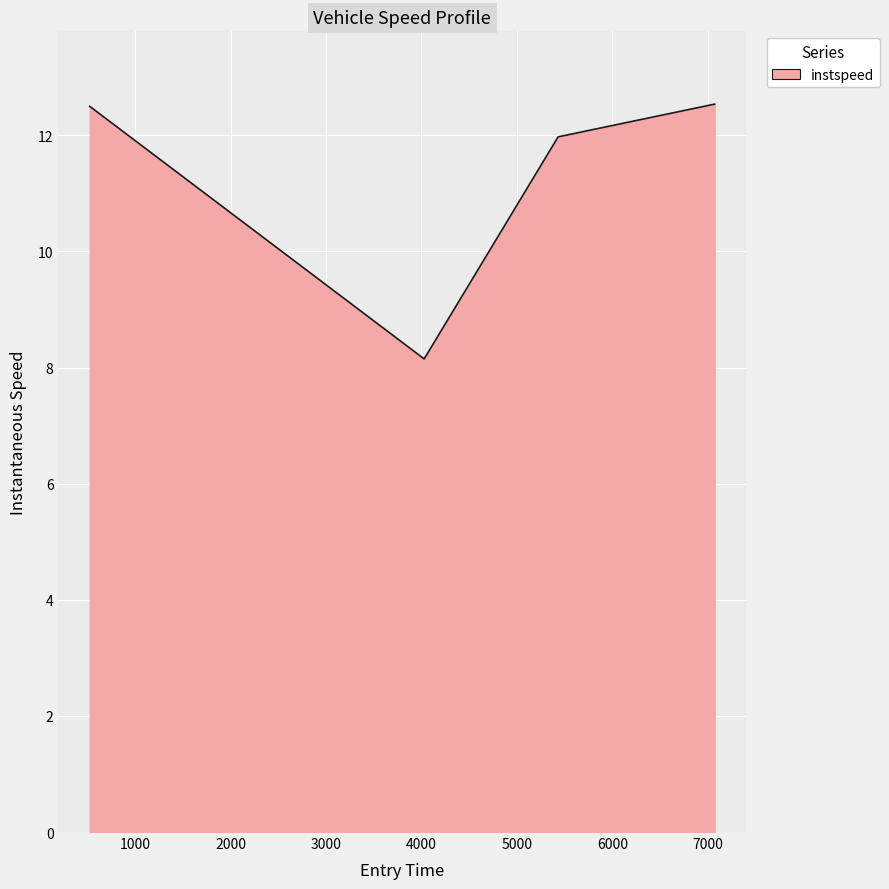

How many series are shown in this chart?

1